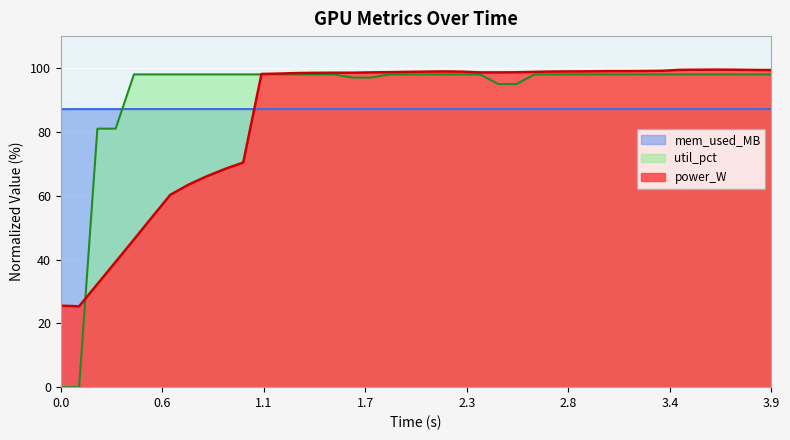

Which series ends up on top after the final intersection of mem_used_MB and power_W?

power_W